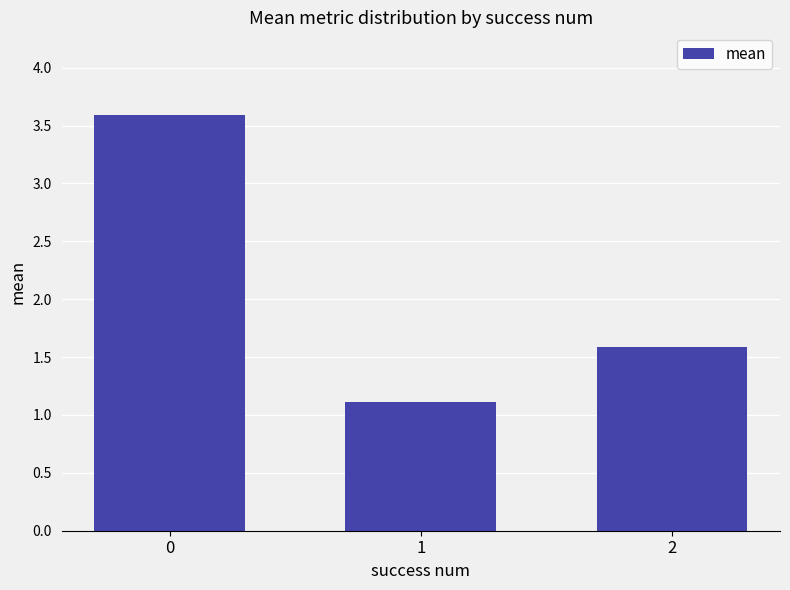

What is the value of the 3rd bar from the left?

1.6